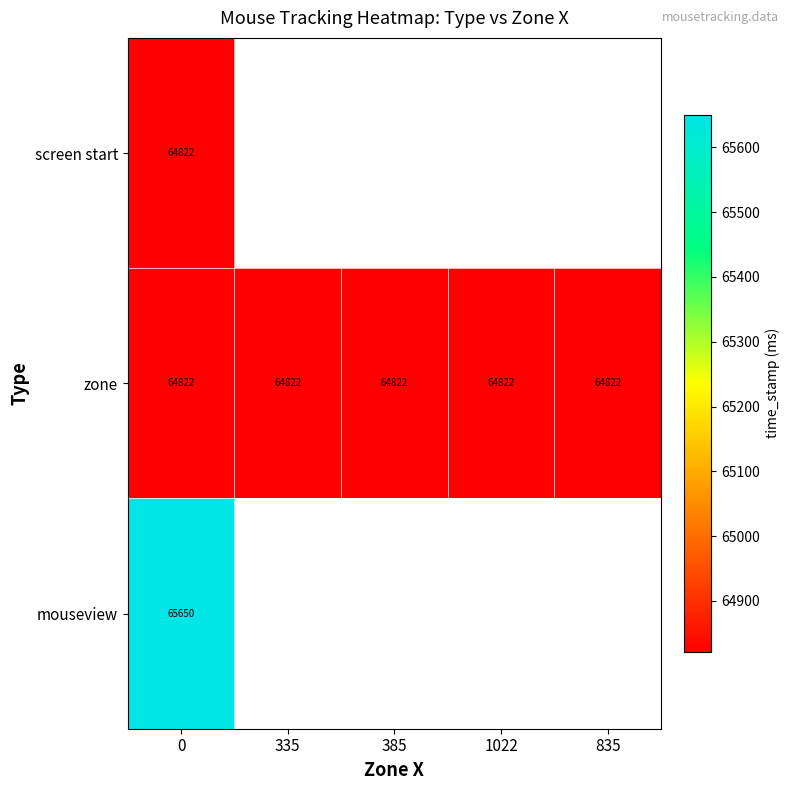

Count the number of categories in the chart.

5